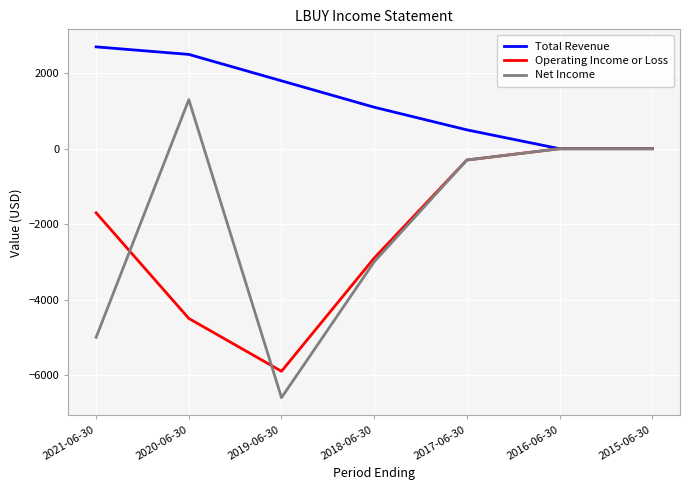

Which category has the highest value in the Net Income series?

2020-06-30